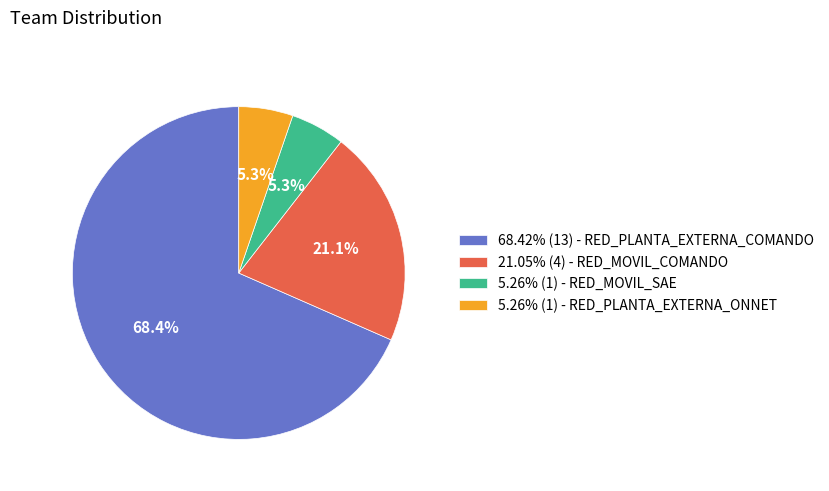

Does 68.42% (13) - RED_PLANTA_EXTERNA_COMANDO account for over 50% of the chart?

Yes